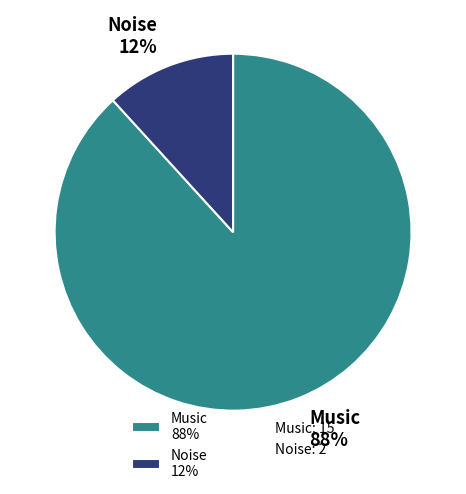

What is the largest slice in the pie chart?

Music